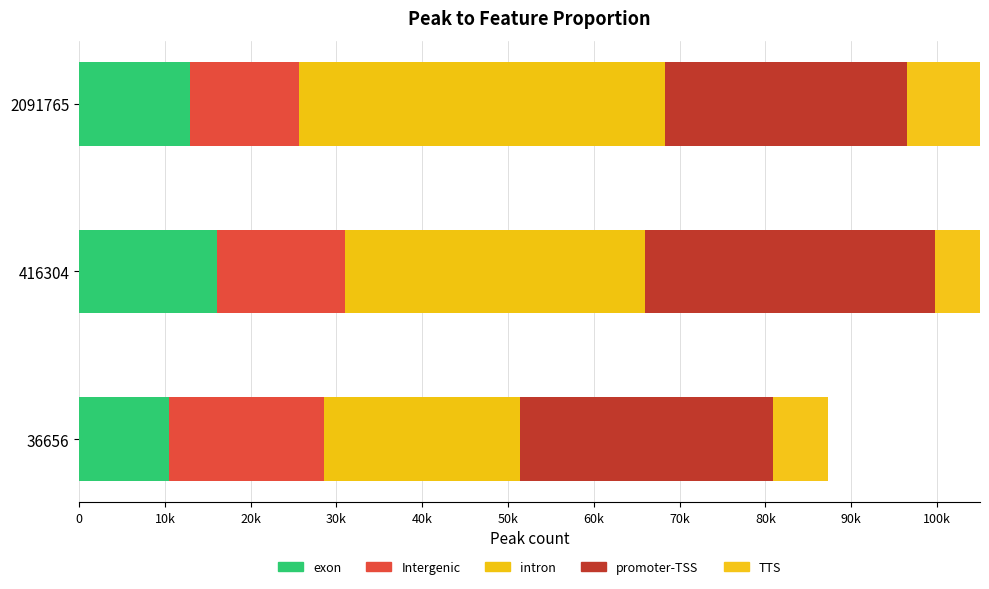

List the series in order of their peak value, highest first.

intron, promoter-TSS, Intergenic, TTS, exon